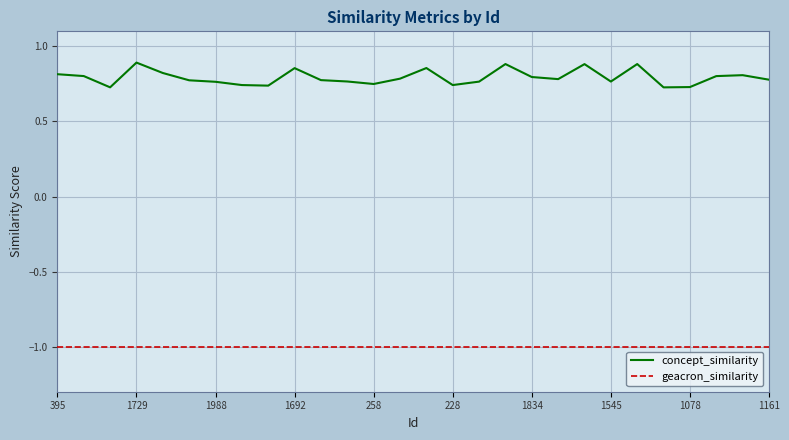

What is the lowest value of the geacron_similarity series?

-1.0